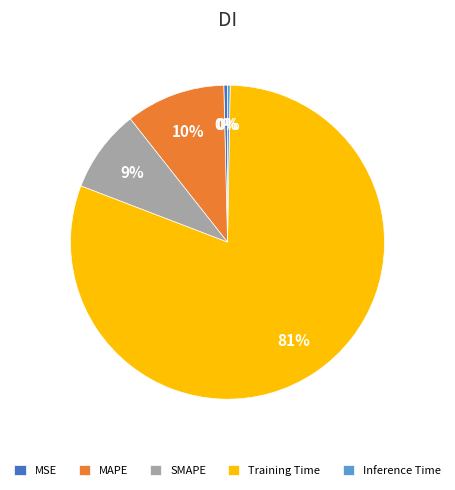

True or false: SMAPE accounts for 9% of the total.

True